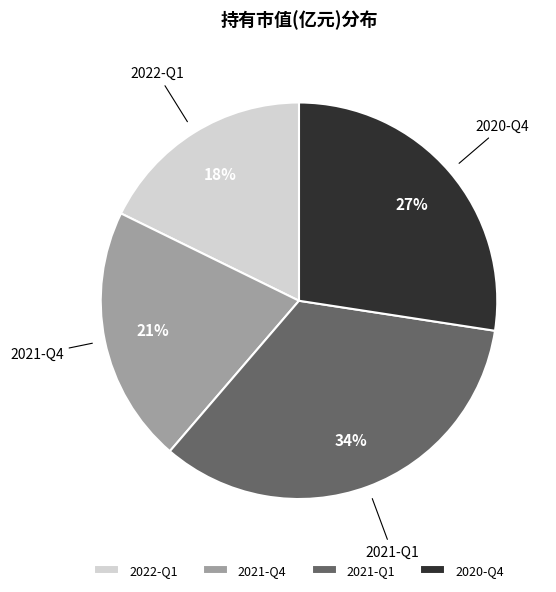

Does 2022-Q1 represent more than half of the total?

No